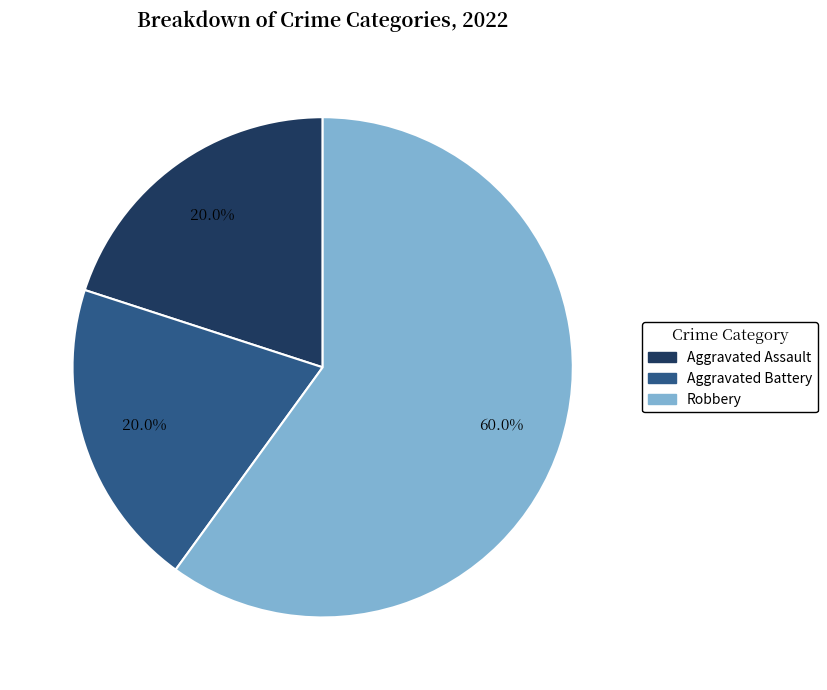

Which category accounts for the majority?

Robbery